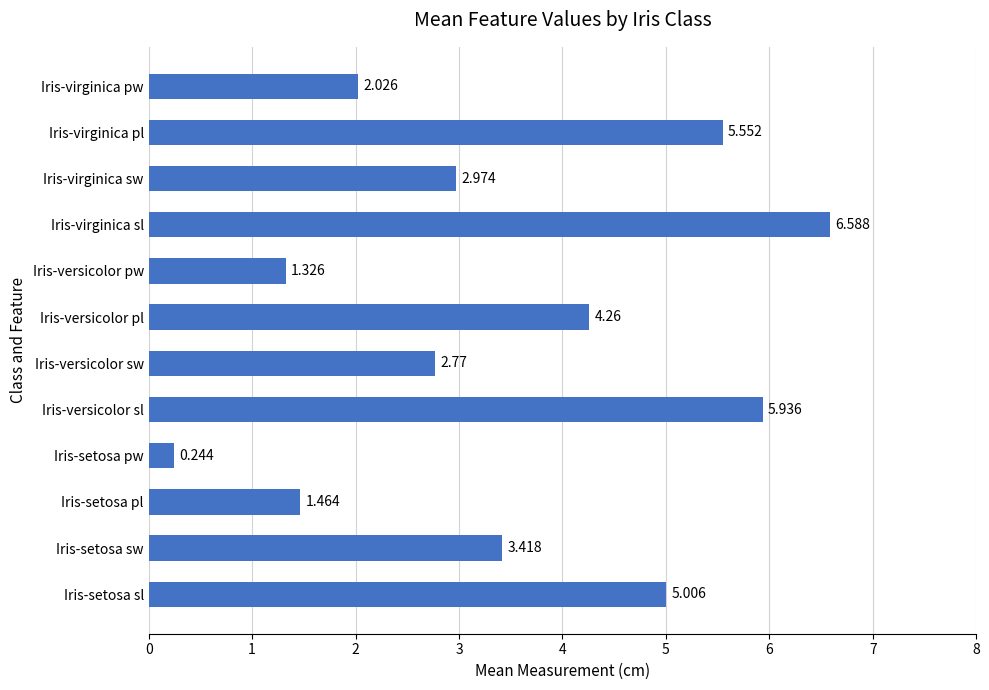

Rank the categories by value from highest to lowest.

Iris-virginica sl, Iris-versicolor sl, Iris-virginica pl, Iris-setosa sl, Iris-versicolor pl, Iris-setosa sw, Iris-virginica sw, Iris-versicolor sw, Iris-virginica pw, Iris-setosa pl, Iris-versicolor pw, Iris-setosa pw